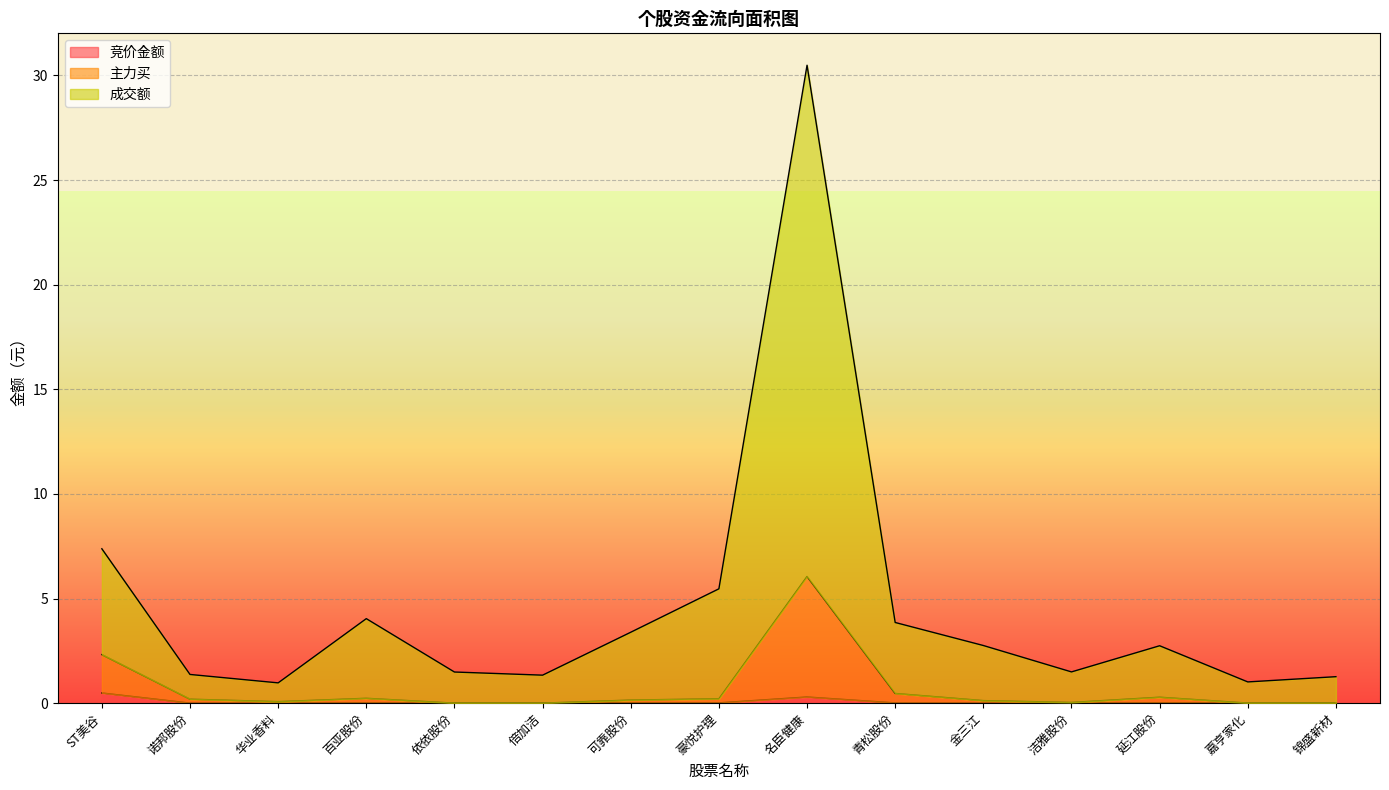

Is it true that 竞价金额 equals 0.0 at 依依股份?

False